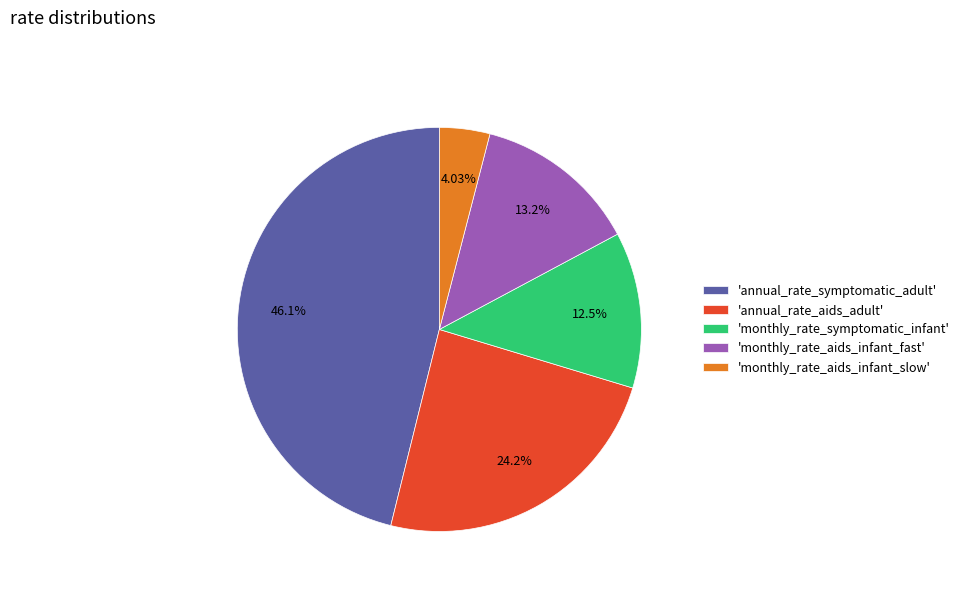

What is the smallest slice in the pie chart?

'monthly_rate_aids_infant_slow'